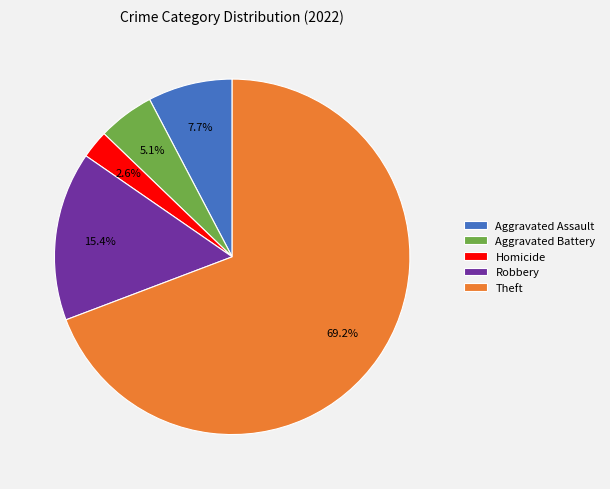

To the nearest percent, what is the difference between the Aggravated Battery and Homicide slice percentages?

3%